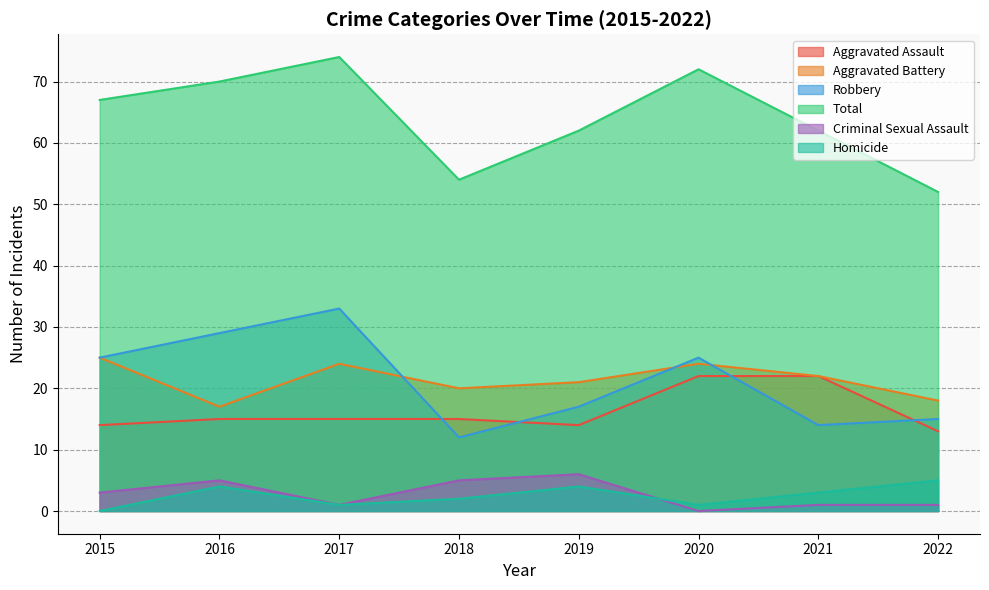

Where is Aggravated Battery nearest to the value 21?

2019